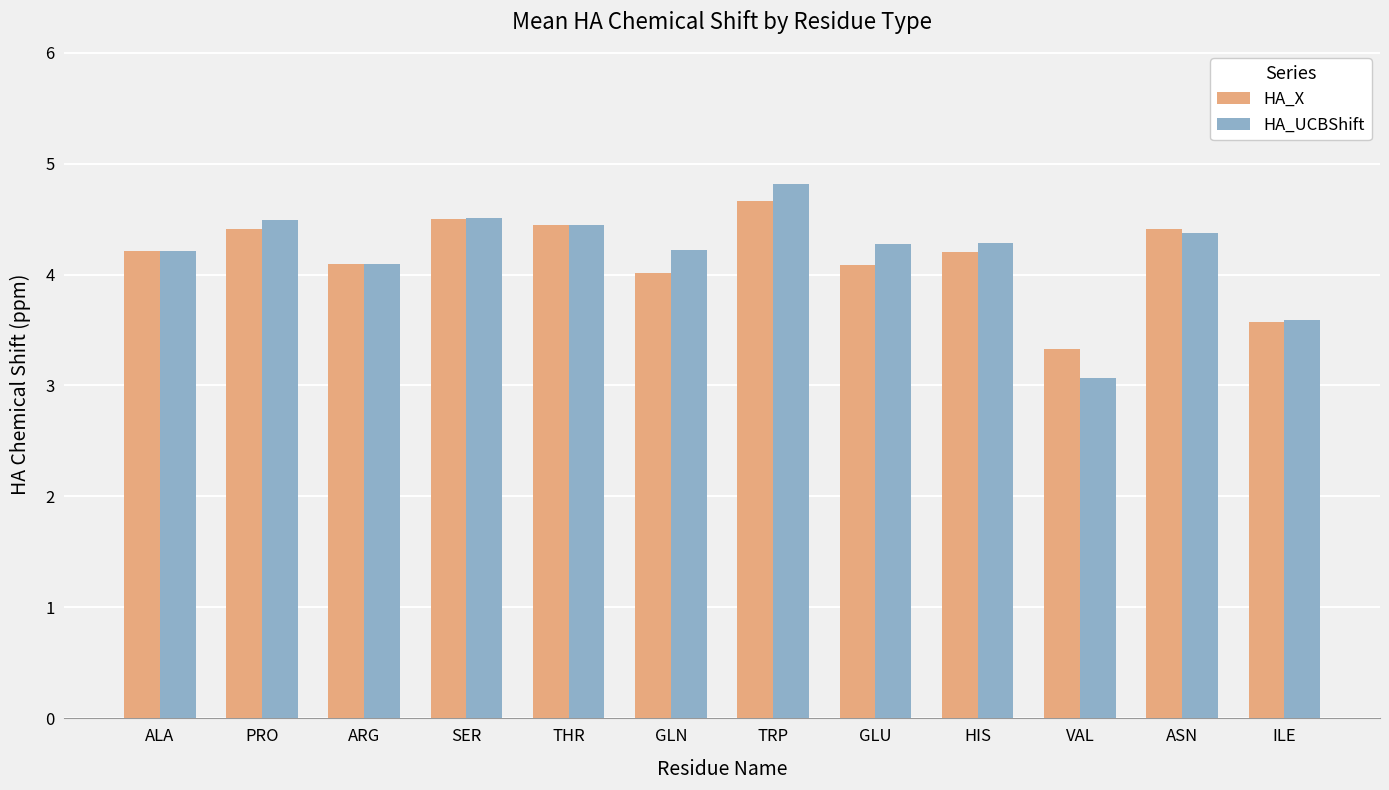

Reading left to right, list all the values displayed in this chart.

HA_X: ALA=4.2	PRO=4.4	ARG=4.1	SER=4.5	THR=4.4	GLN=4.0	TRP=4.7	GLU=4.1	HIS=4.2	VAL=3.3	ASN=4.4	ILE=3.6
HA_UCBShift: ALA=4.2	PRO=4.5	ARG=4.1	SER=4.5	THR=4.4	GLN=4.2	TRP=4.8	GLU=4.3	HIS=4.3	VAL=3.1	ASN=4.4	ILE=3.6